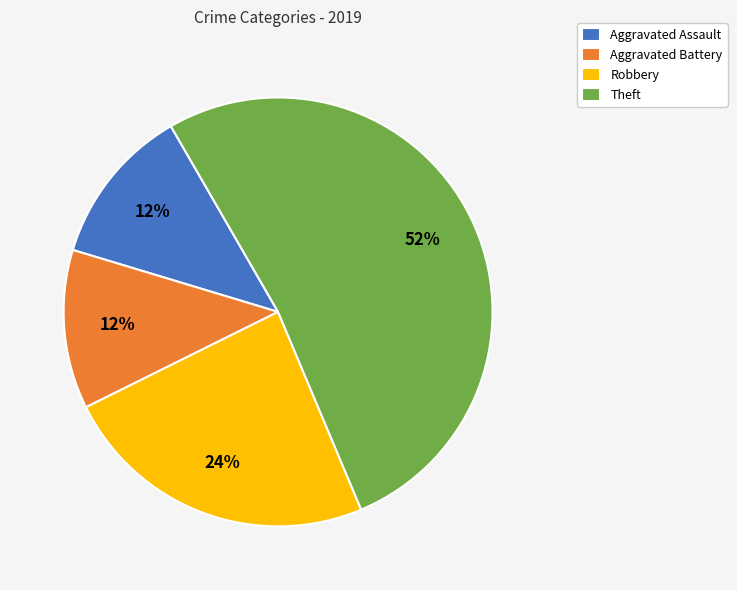

Which slice is the largest?

Theft